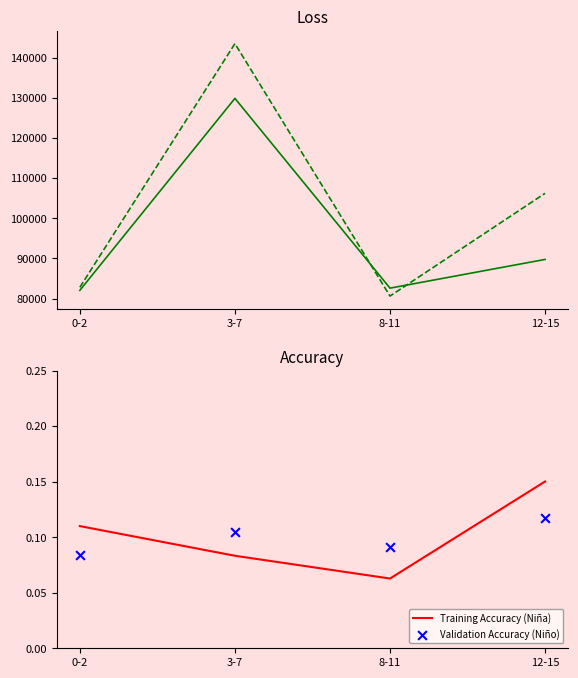

At which category is the sum across all series the highest?

3-7